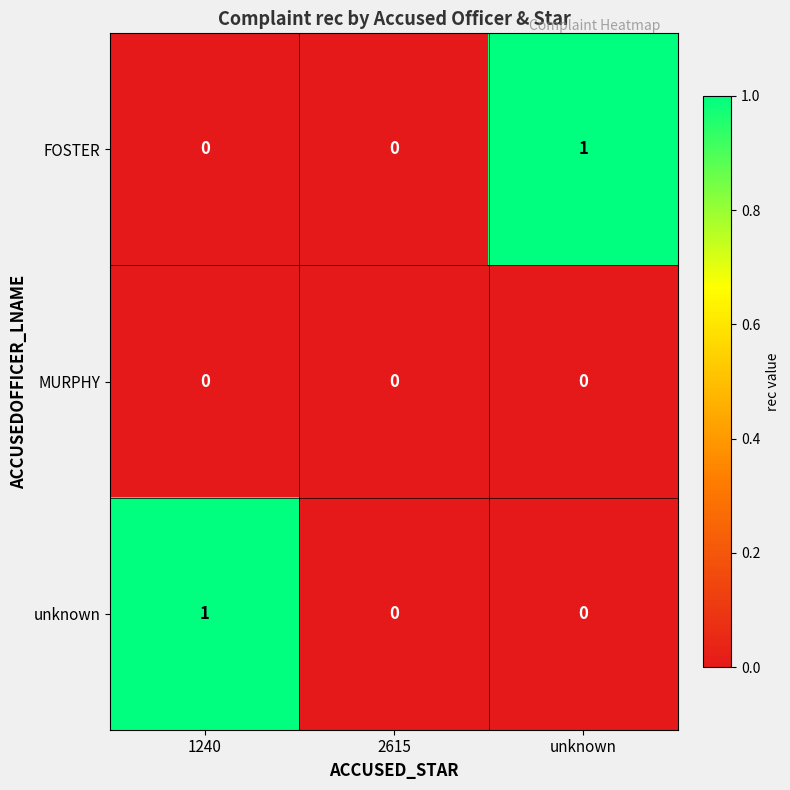

Reading left to right, transcribe all the data shown in this chart.

FOSTER: 0	0	1
MURPHY: 0	0	0
unknown: 1	0	0